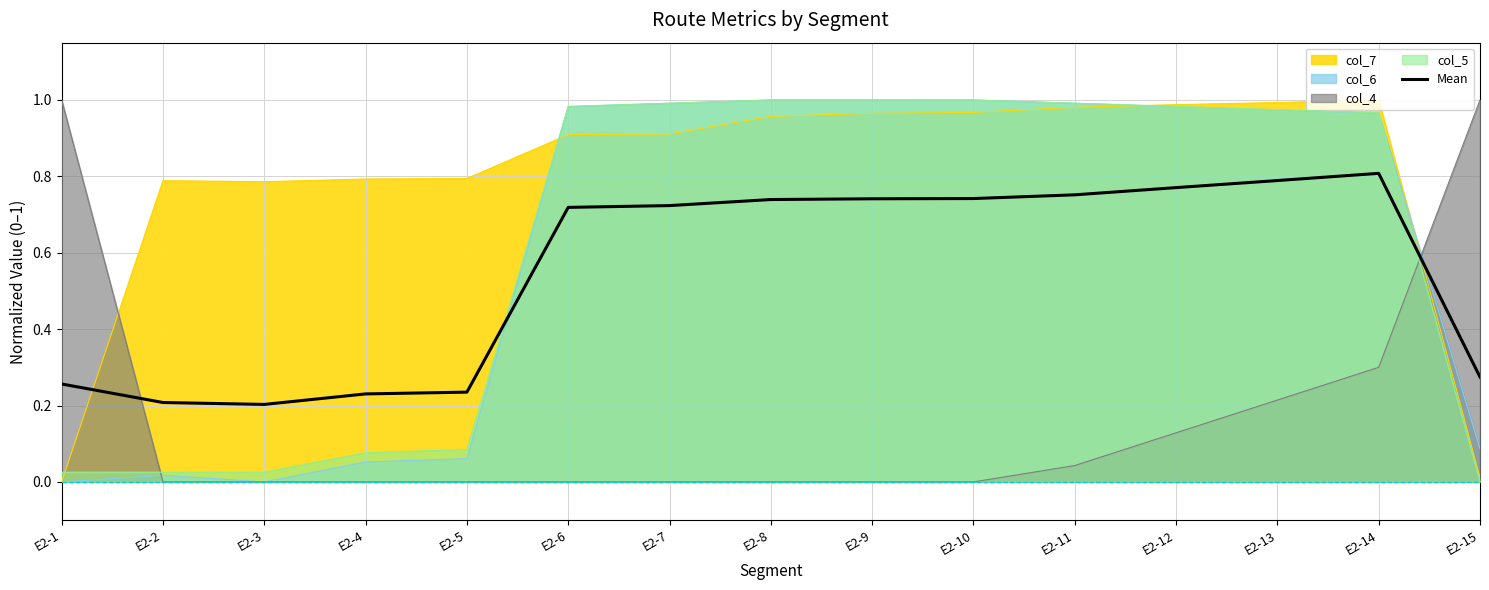

Reading left to right, what are all the values shown in this chart?

0.3	0.2	0.2	0.2	0.2	0.7	0.7	0.7	0.7	0.7	0.8	0.8	0.8	0.8	0.3